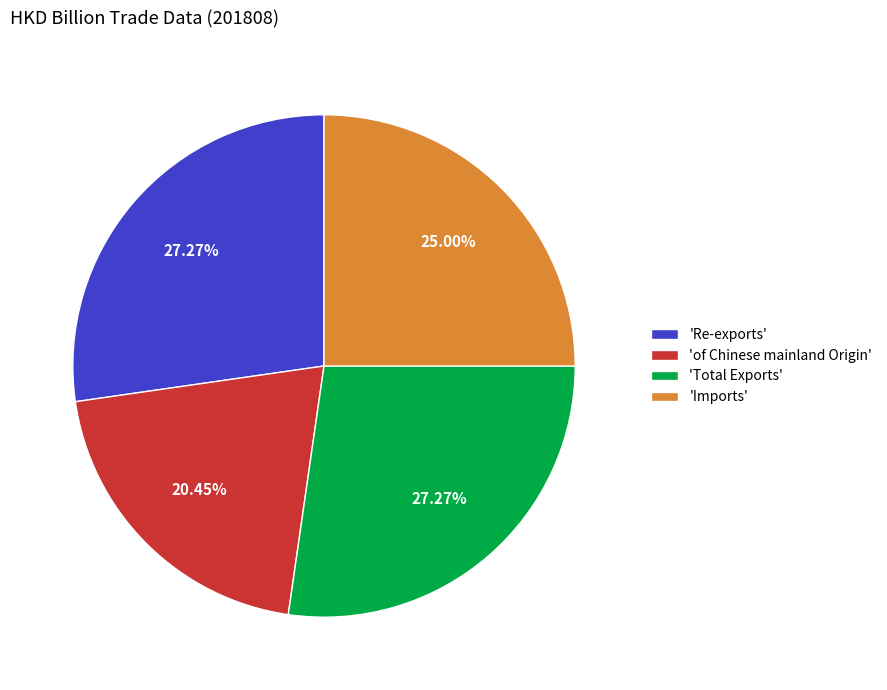

Which slice is the smallest?

'of Chinese mainland Origin'